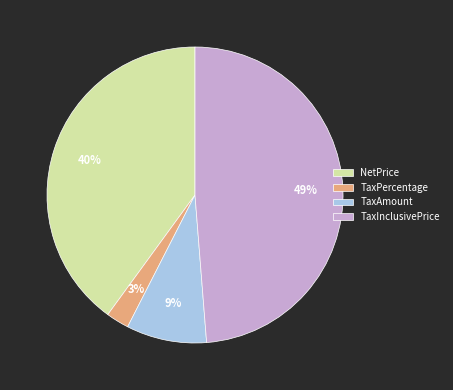

Between TaxPercentage and NetPrice, which is larger?

NetPrice